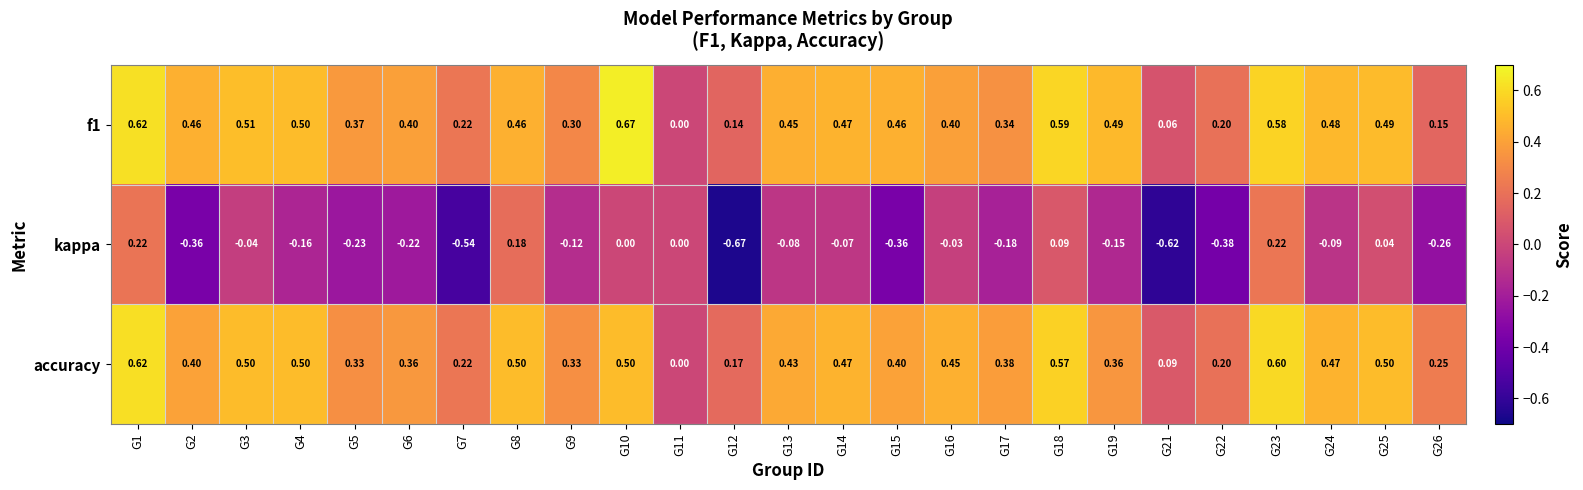

Which series has the largest total across all categories?

f1